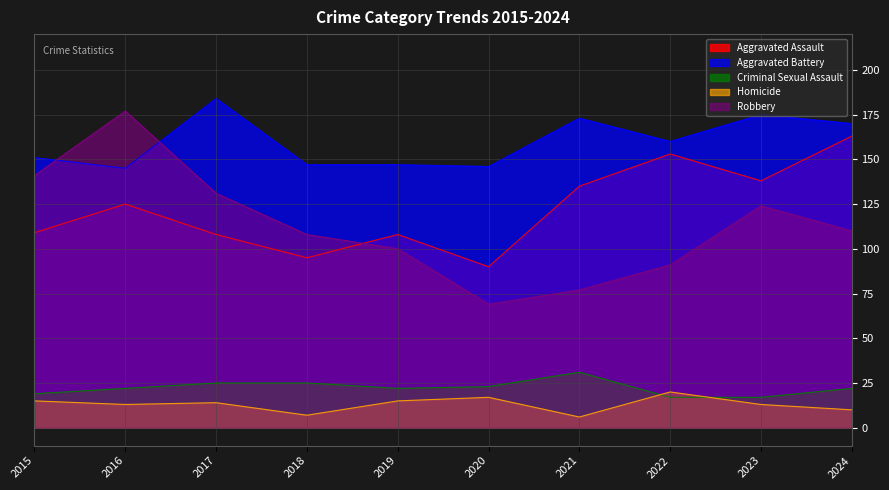

At how many categories does at least one series exceed 160?

5